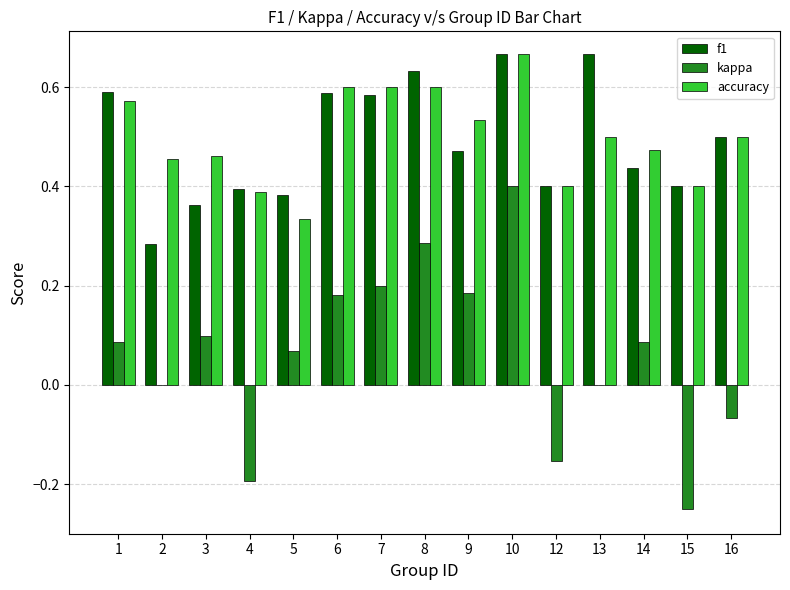

Is it true that f1 equals 0.4 at 3?

True